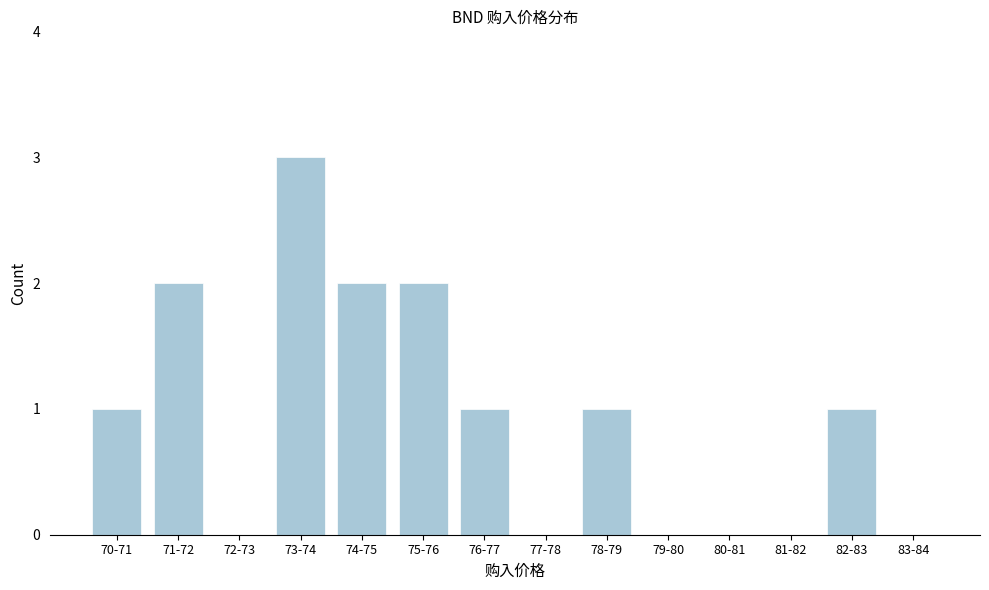

Reading left to right, what are all the values shown in this chart?

70-71=1	71-72=2	72-73=0	73-74=3	74-75=2	75-76=2	76-77=1	77-78=0	78-79=1	79-80=0	80-81=0	81-82=0	82-83=1	83-84=0